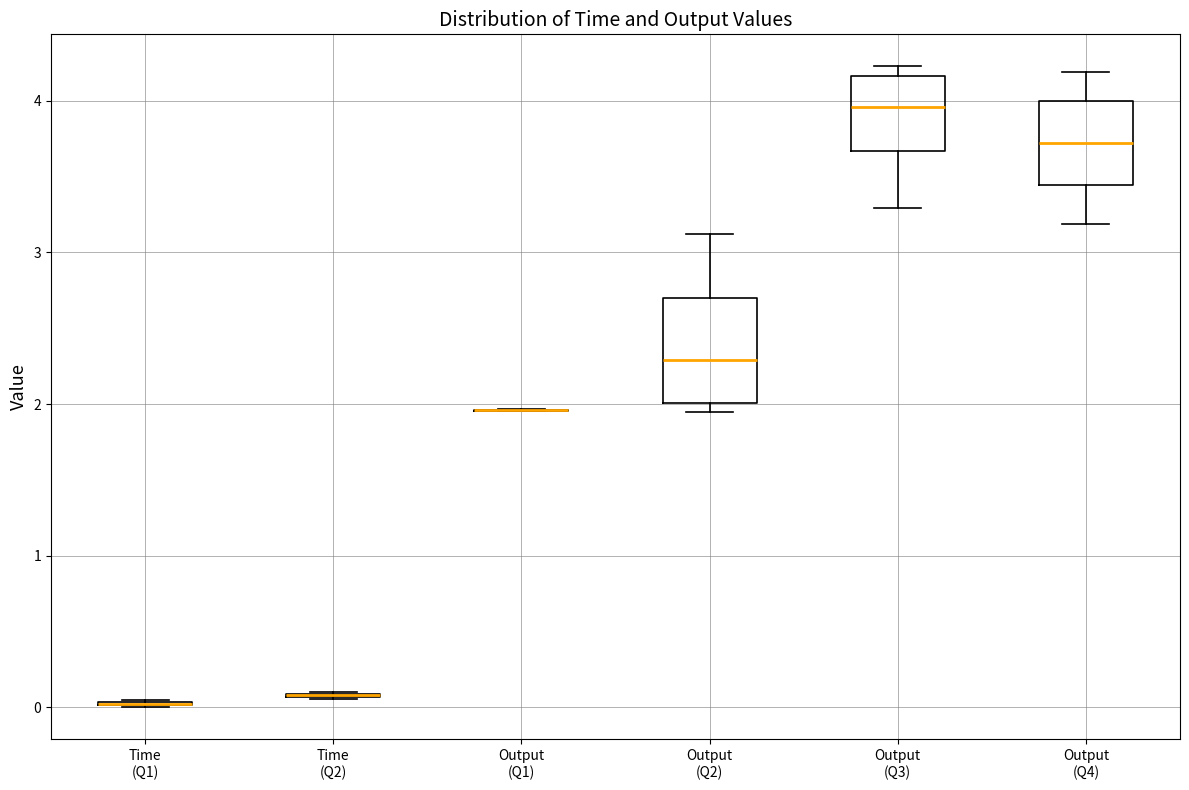

Comparing the boxes themselves (not the whiskers), which one is the tallest?

Output (Q2)